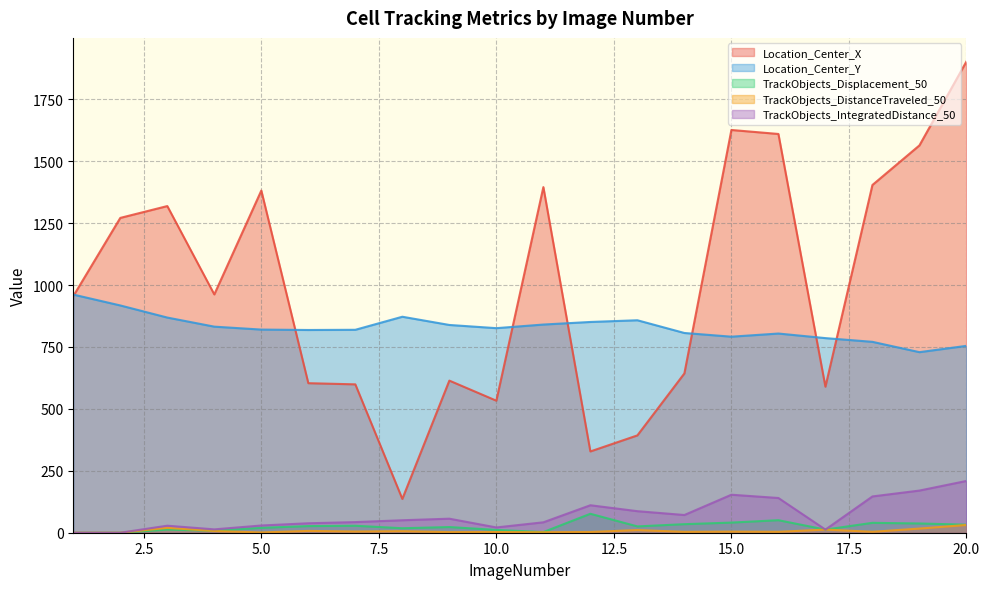

What is the average value of the TrackObjects_IntegratedDistance_50 series?

71.2